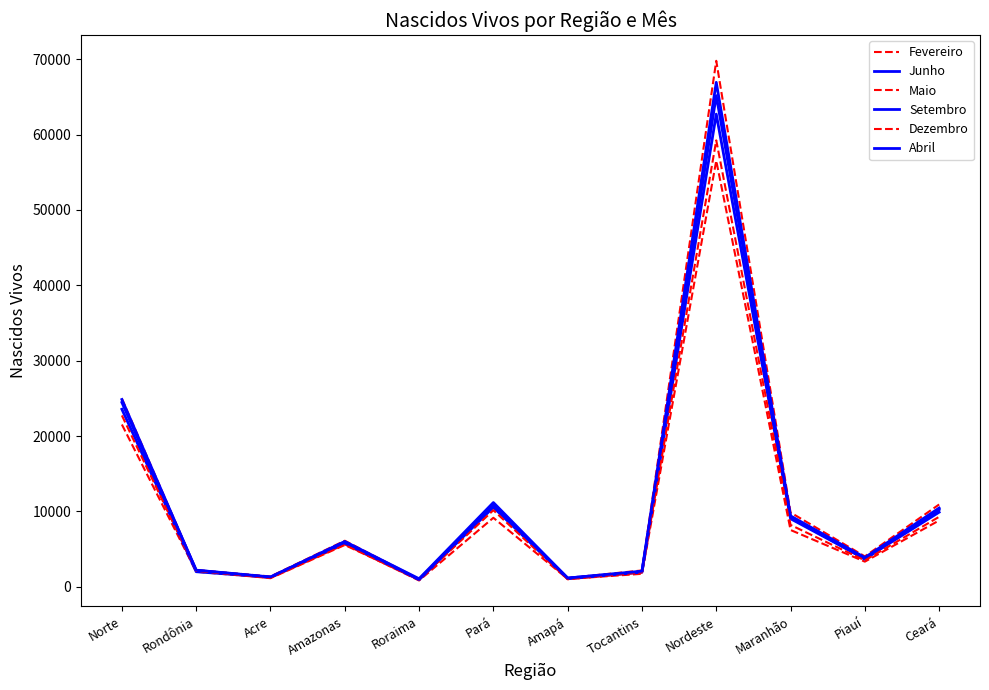

True or false: Setembro and Fevereiro intersect in this chart.

False